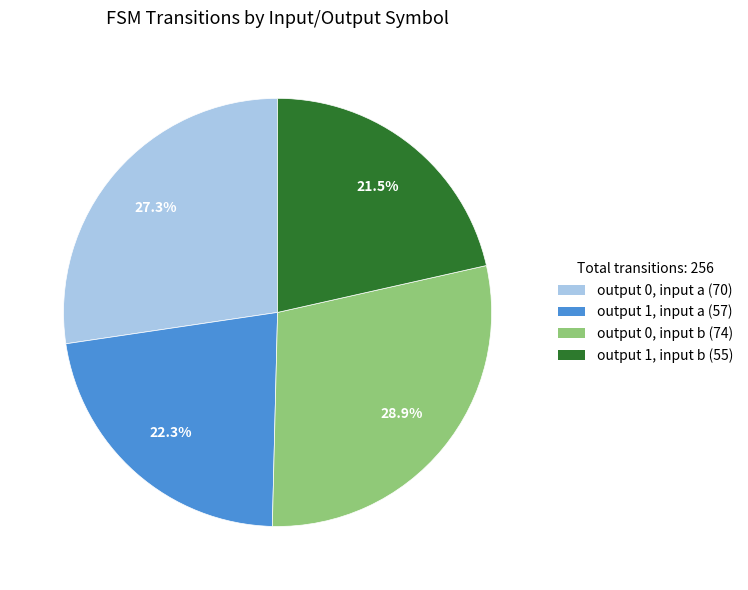

Does any single category account for the majority?

No